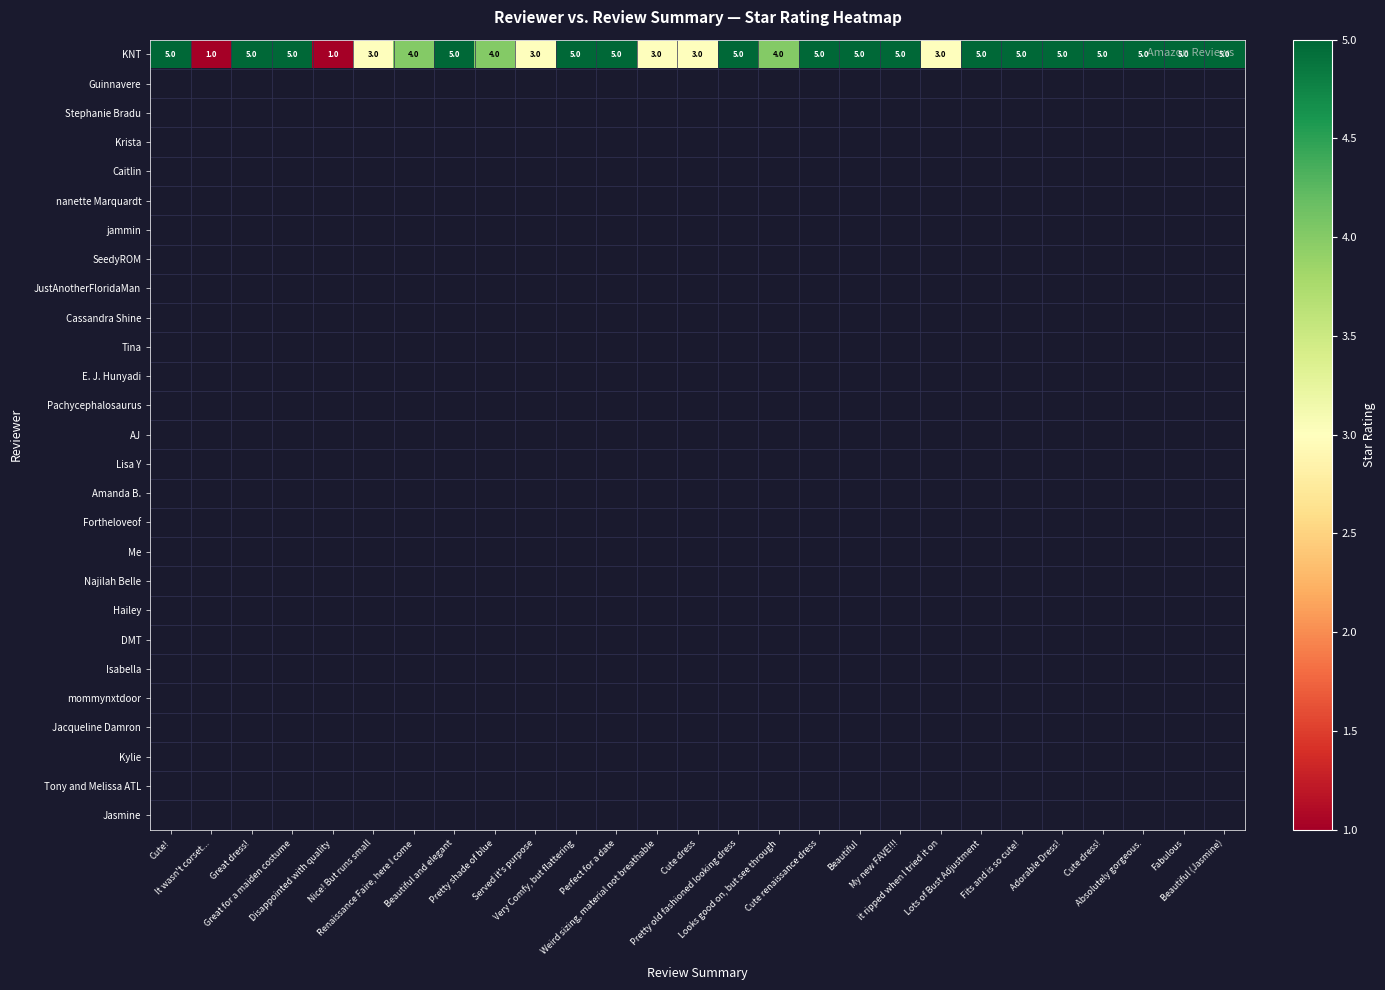

Between Disappointed with quality and Pretty shade of blue, which series saw the biggest shift?

KNT